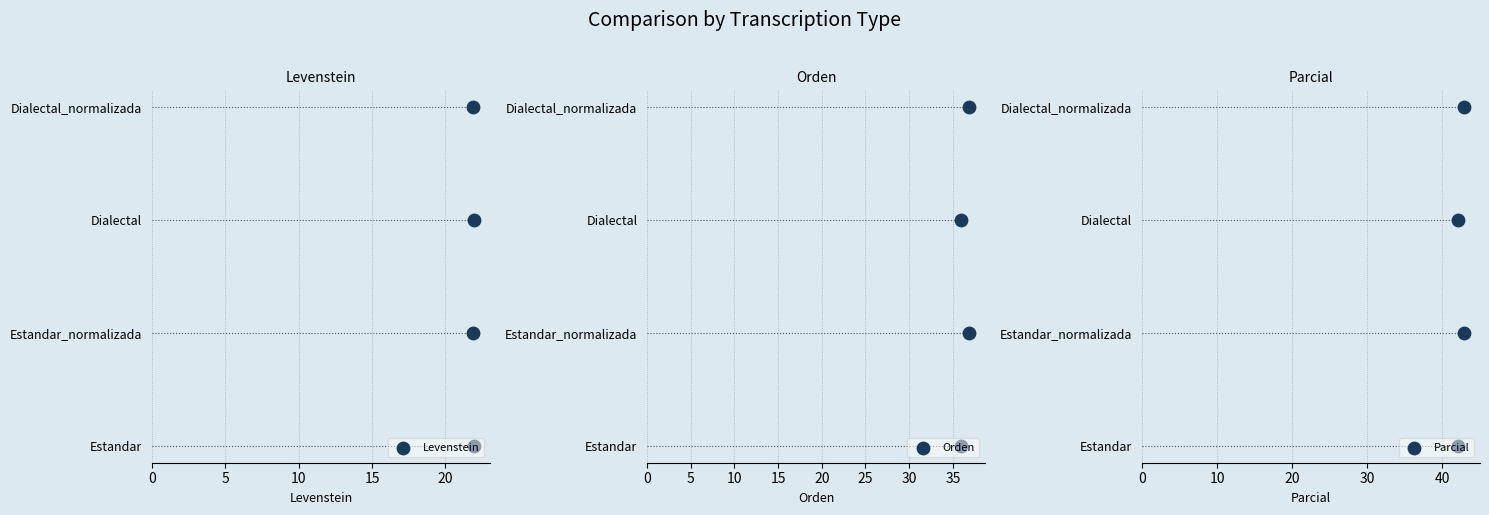

Which series has the widest spread of Y values?

Levenstein